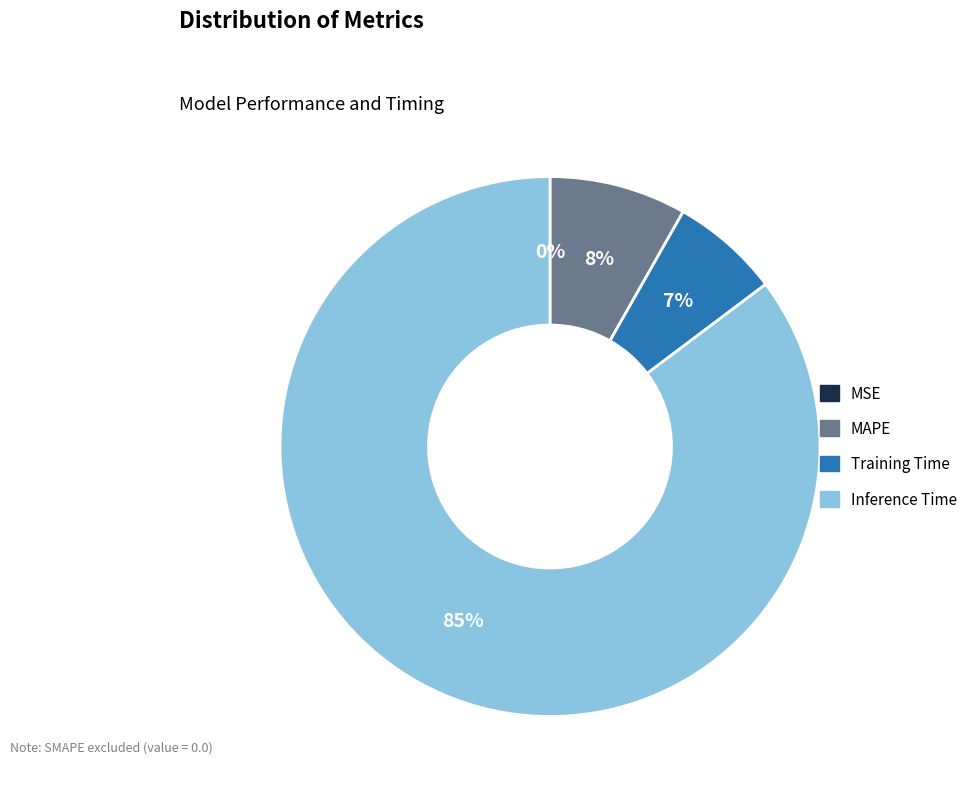

The Training Time slice represents 1% of the pie. True or false?

False